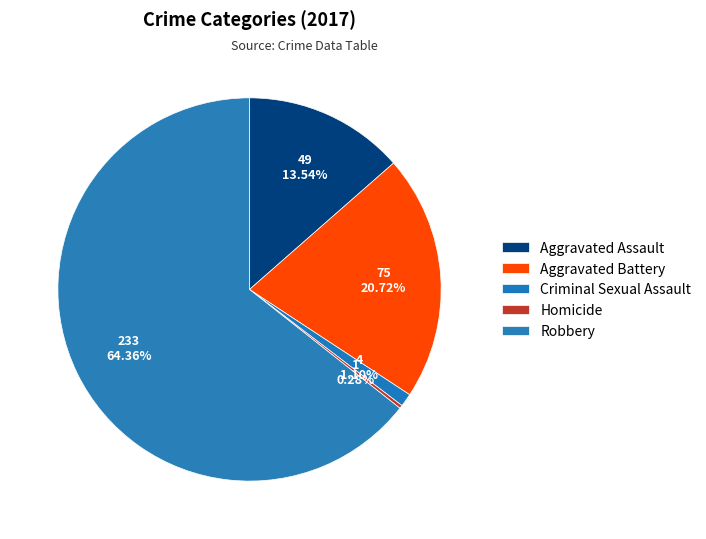

What portion of the pie excludes Aggravated Assault?

86.5%